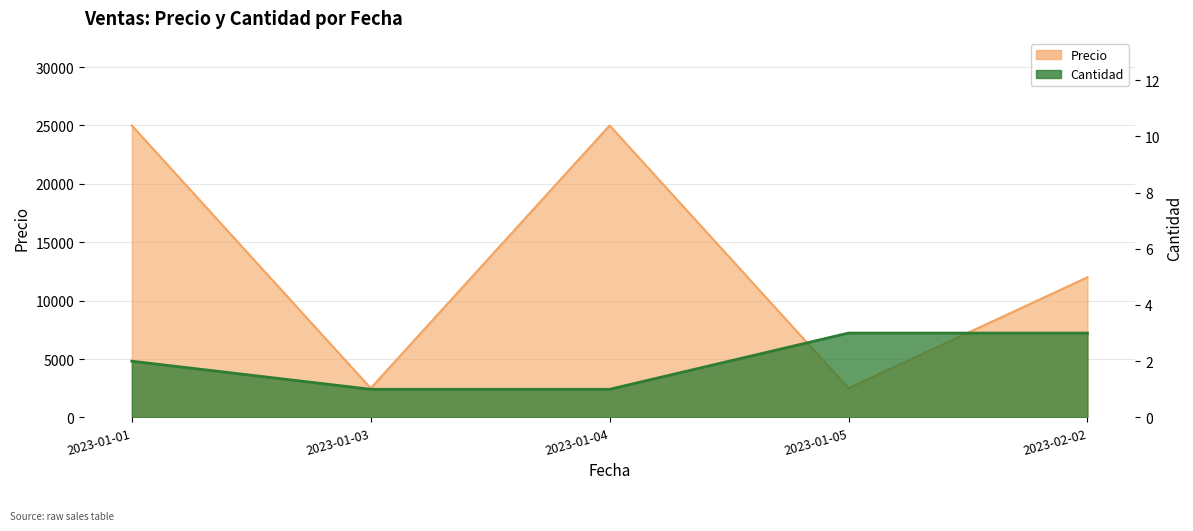

Rank the categories by Precio value from lowest to highest.

2023-01-03, 2023-01-05, 2023-02-02, 2023-01-01, 2023-01-04